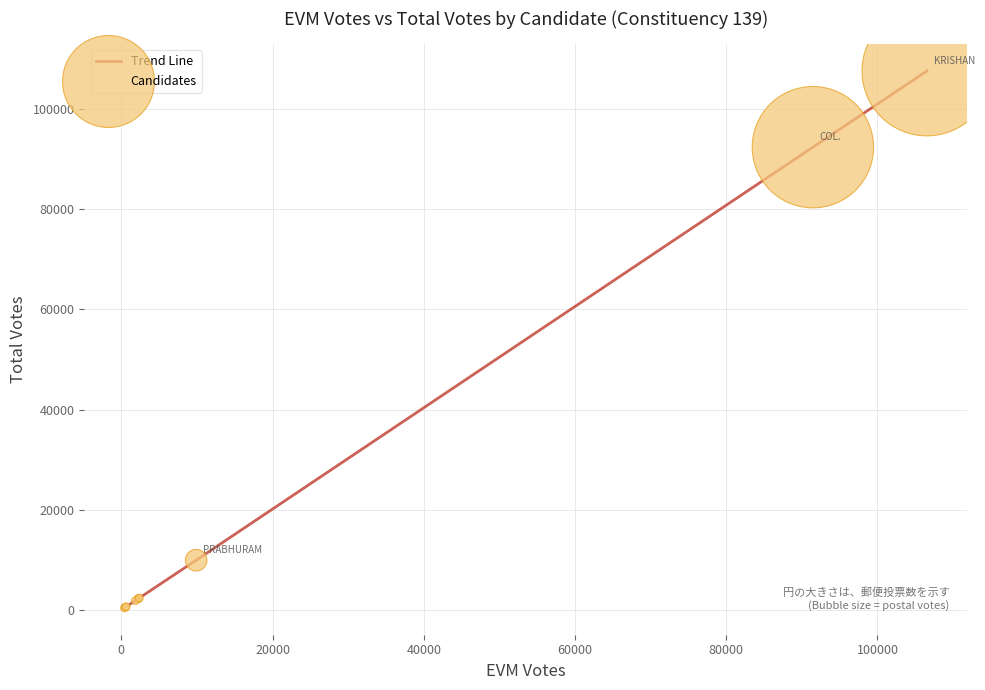

What is the maximum value shown in the chart?

107632